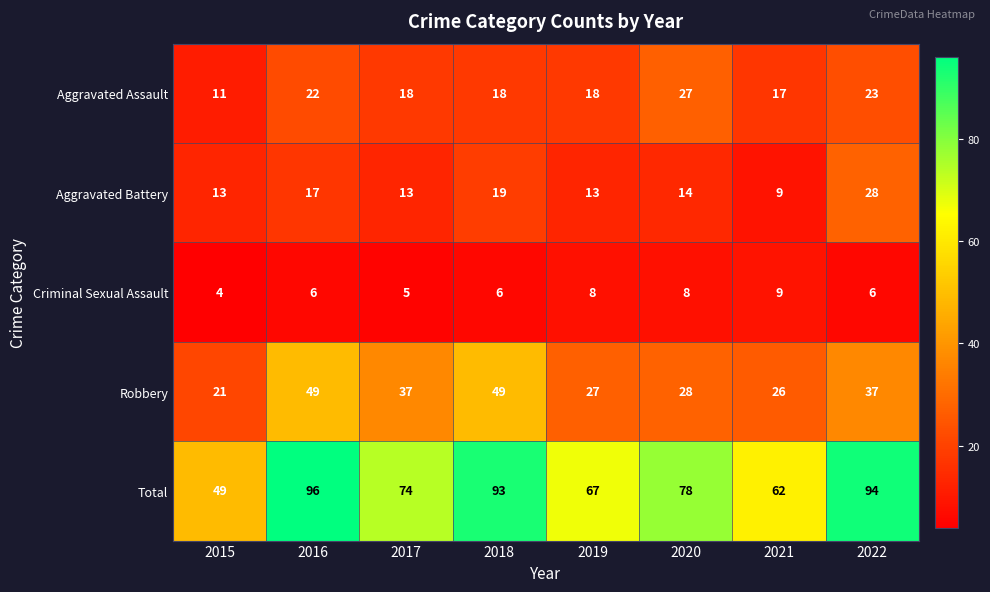

Is it true that Total equals 103 at 2020?

False